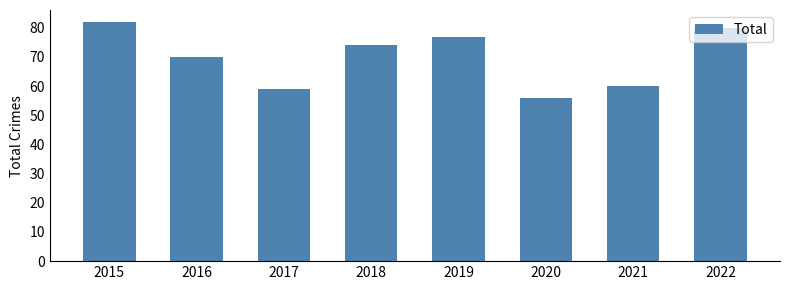

What is the change in value from 2016 to 2020?

-14